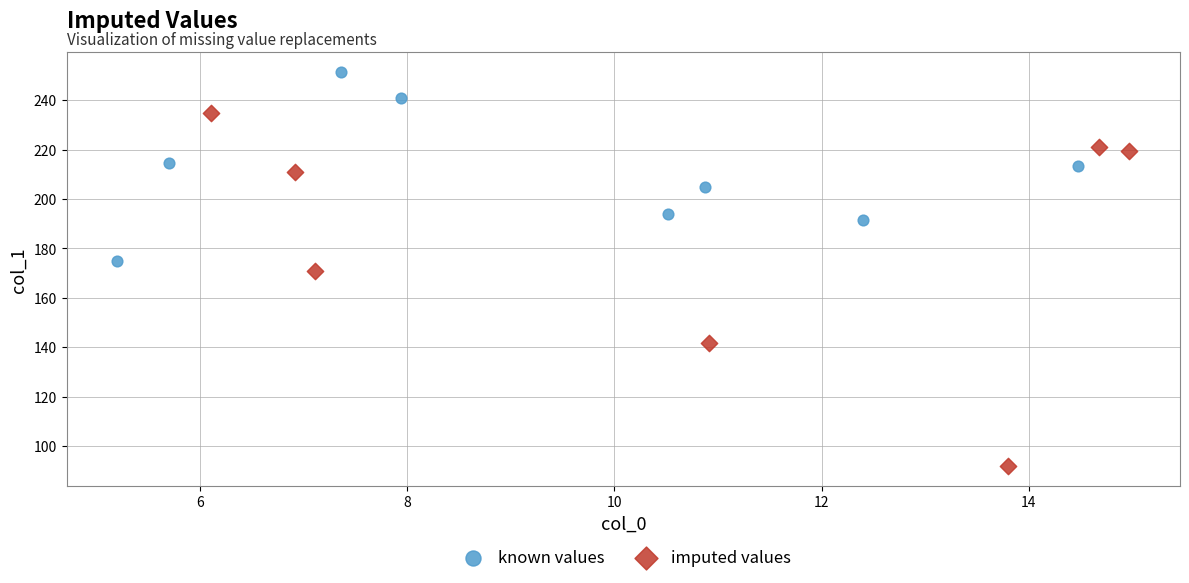

Which series contains the highest Y value?

known values